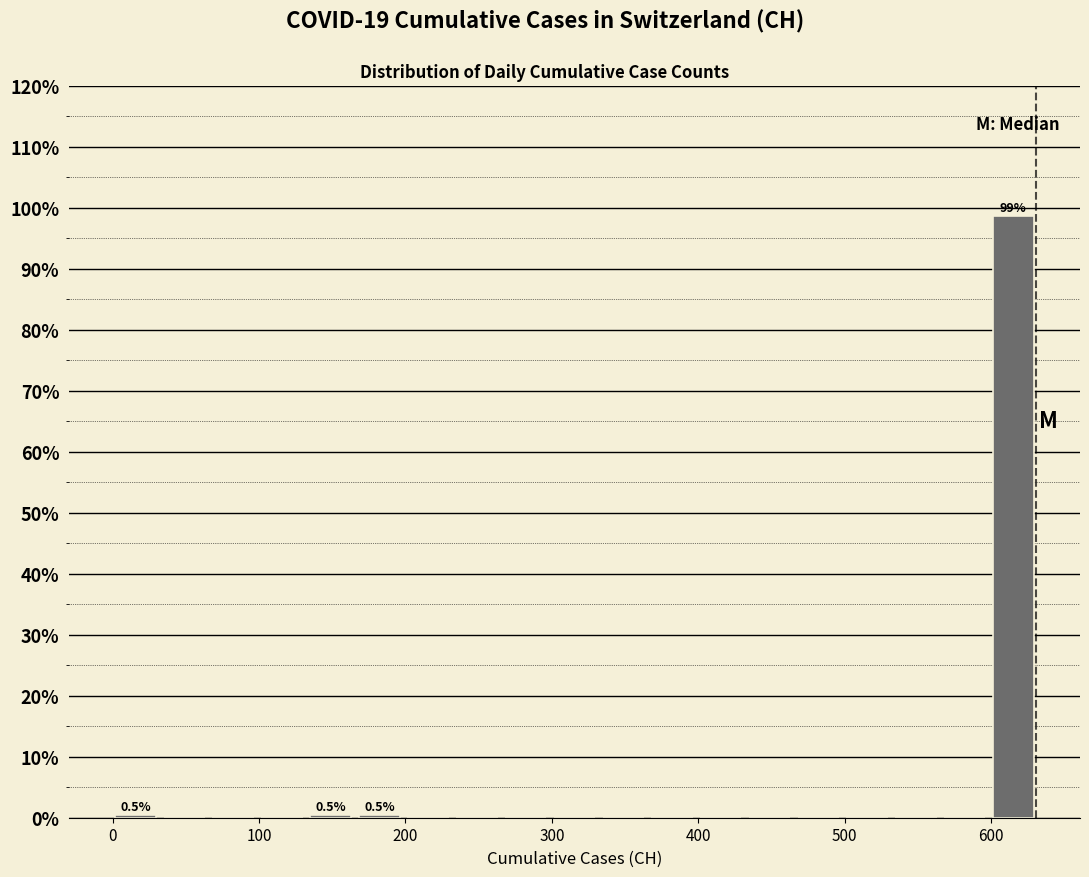

Around what value on the x-axis is the tallest bar? Give the approximate position of its centre, as read against the axis.

620